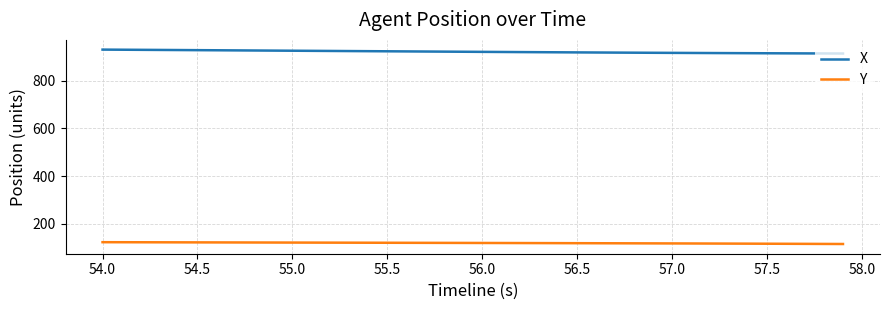

Rank the series by their average value, from lowest to highest.

Y, X